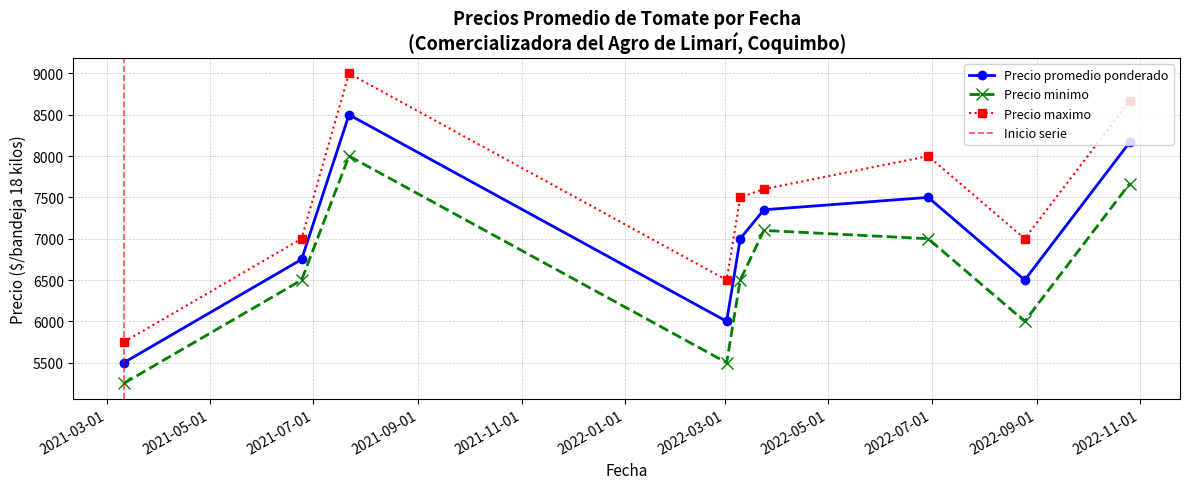

What is the value of the Precio promedio ponderado point at the 7th from the left?

7500.0